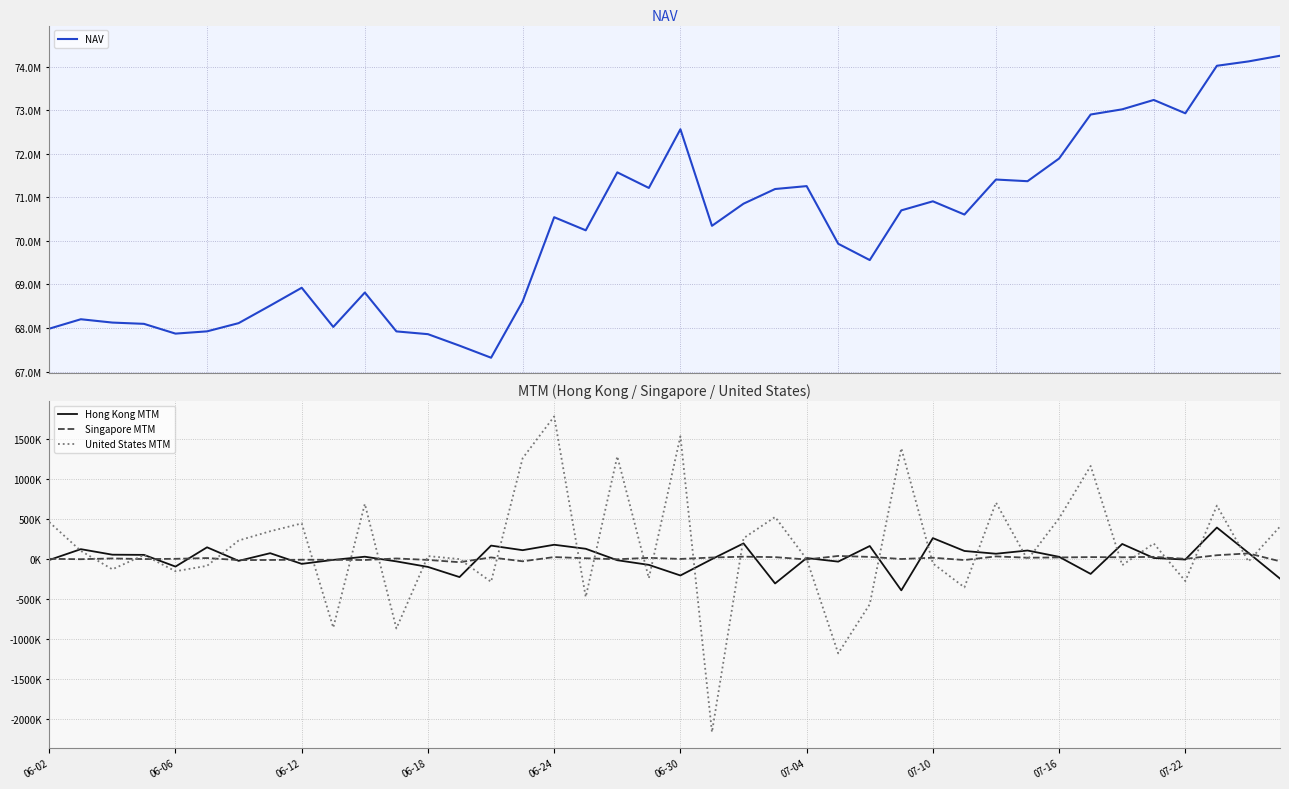

Which series has the largest total across all categories?

NAV